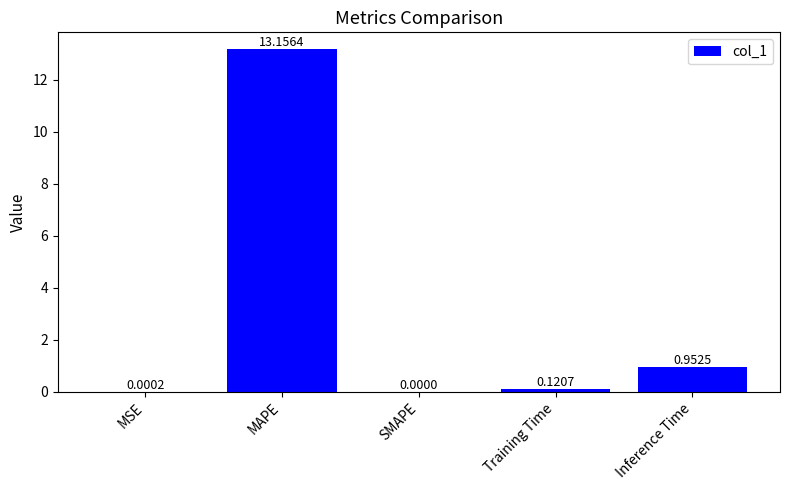

What is the sum of all values?

14.2